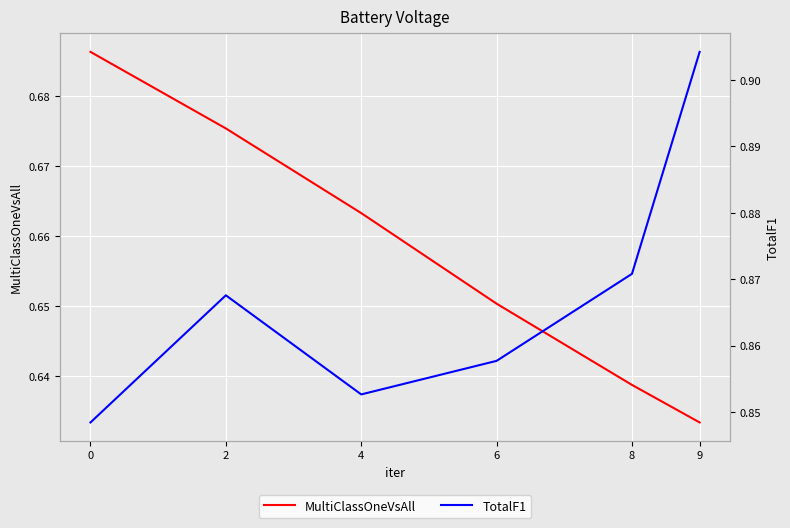

True or false: MultiClassOneVsAll and TotalF1 intersect in this chart.

False